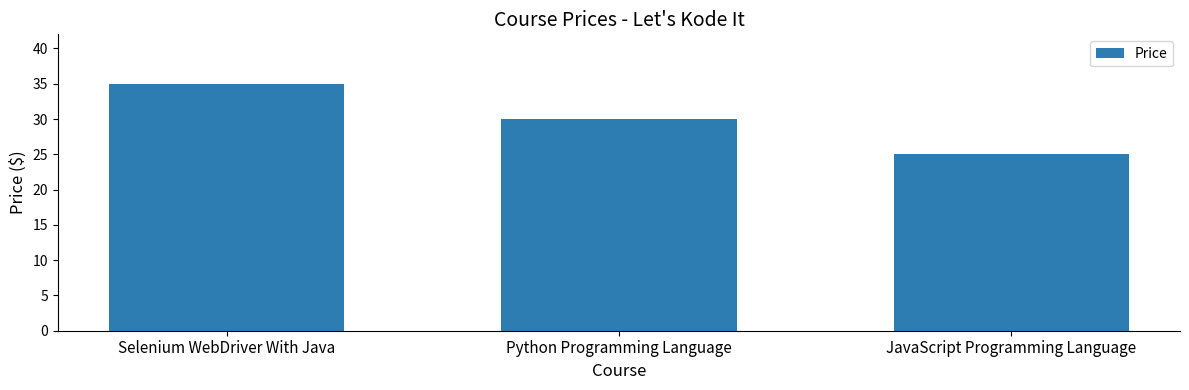

Read the value at JavaScript Programming Language.

25